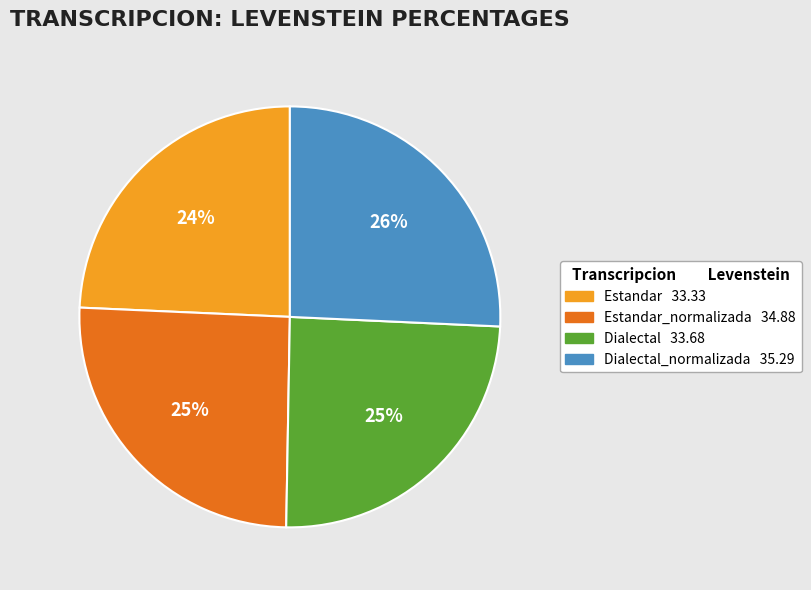

Does any single category account for the majority?

No